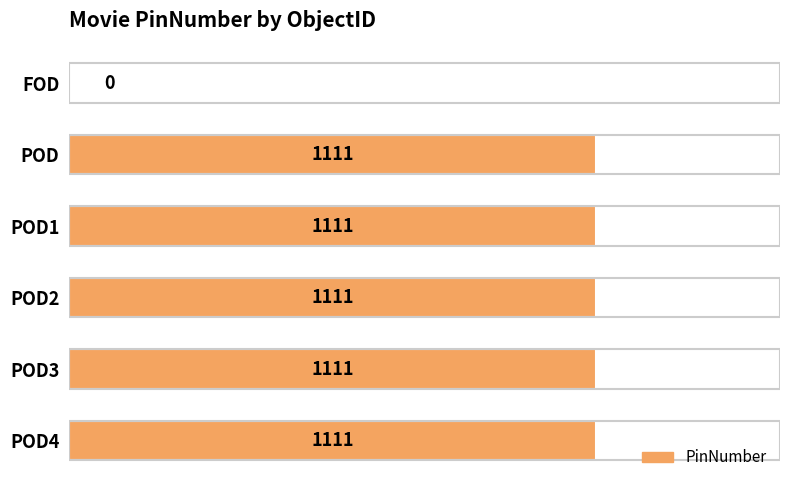

Approximately how many times larger is the value at POD3 compared to POD1?

1.0